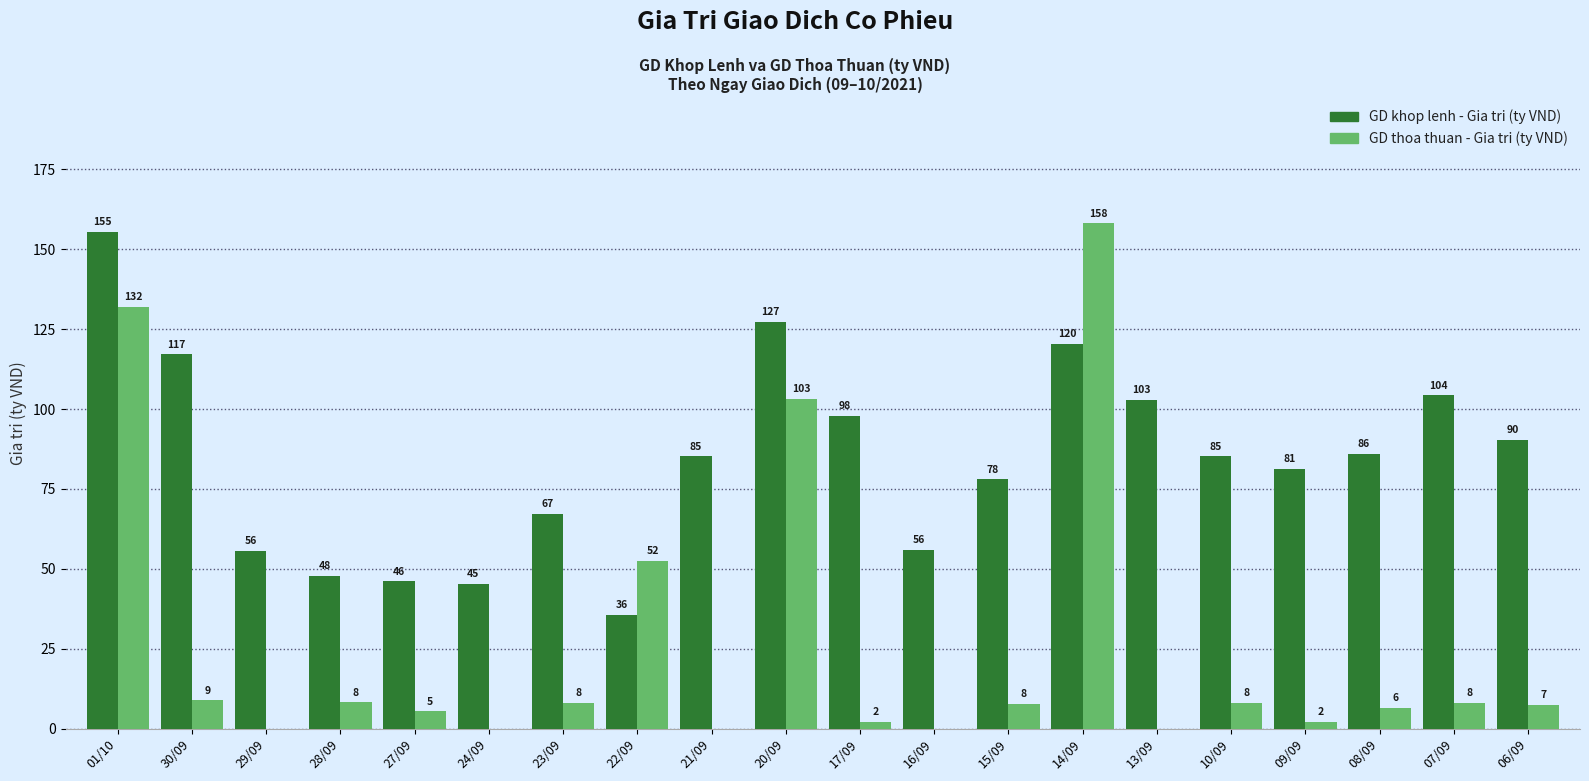

The value of GD khop lenh - Gia tri (ty VND) at 17/09 is 97.8. True or false?

True